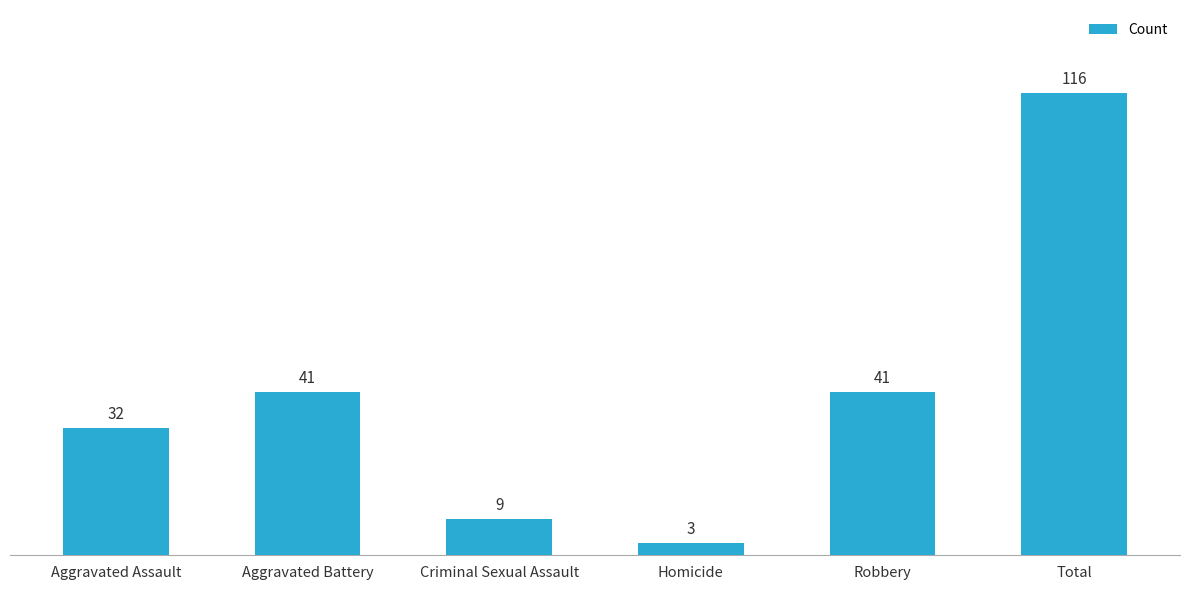

How many values are below 41?

3